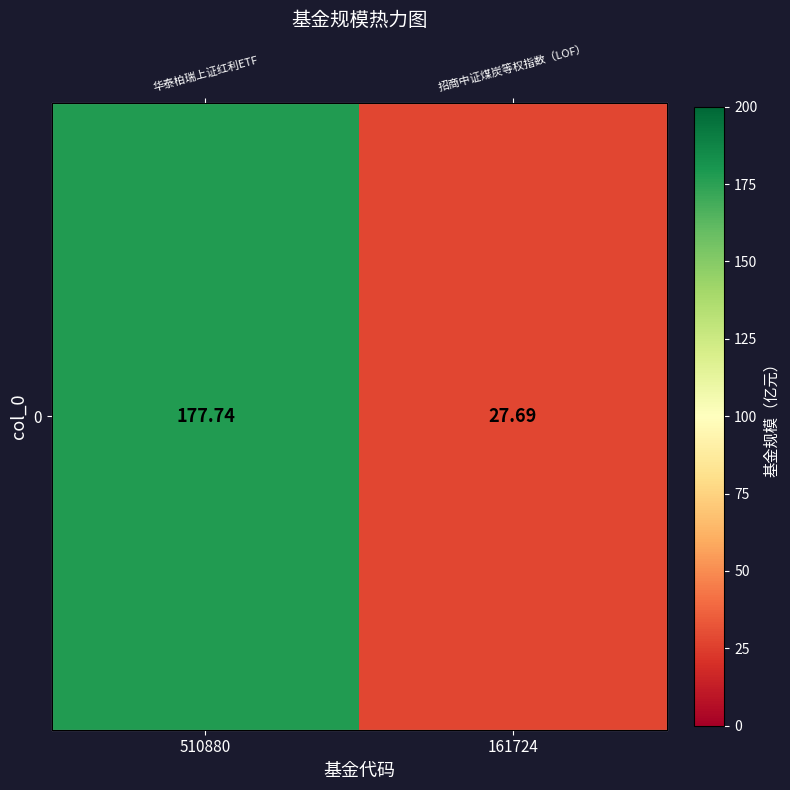

Reading right to left, transcribe all the data shown in this chart.

161724=27.7	510880=177.7